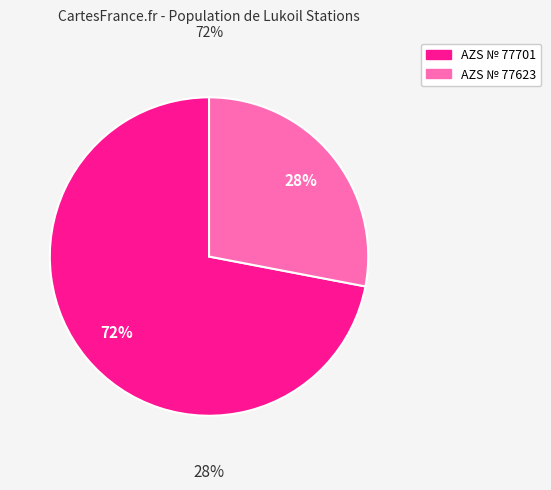

To the nearest percent, what portion does AZS № 77623 represent?

28%